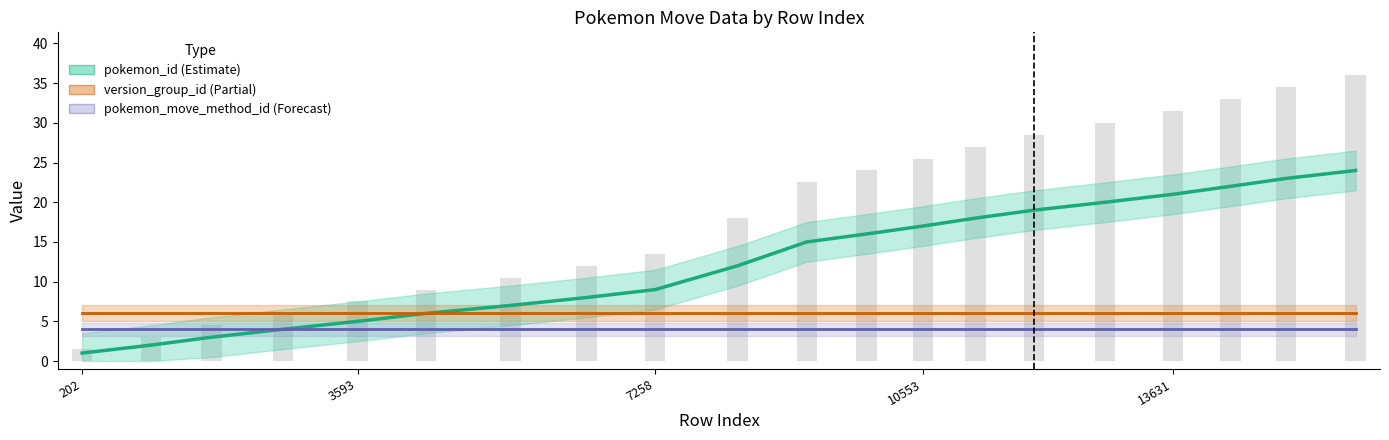

At which category does the chart reach its minimum across all series?

202